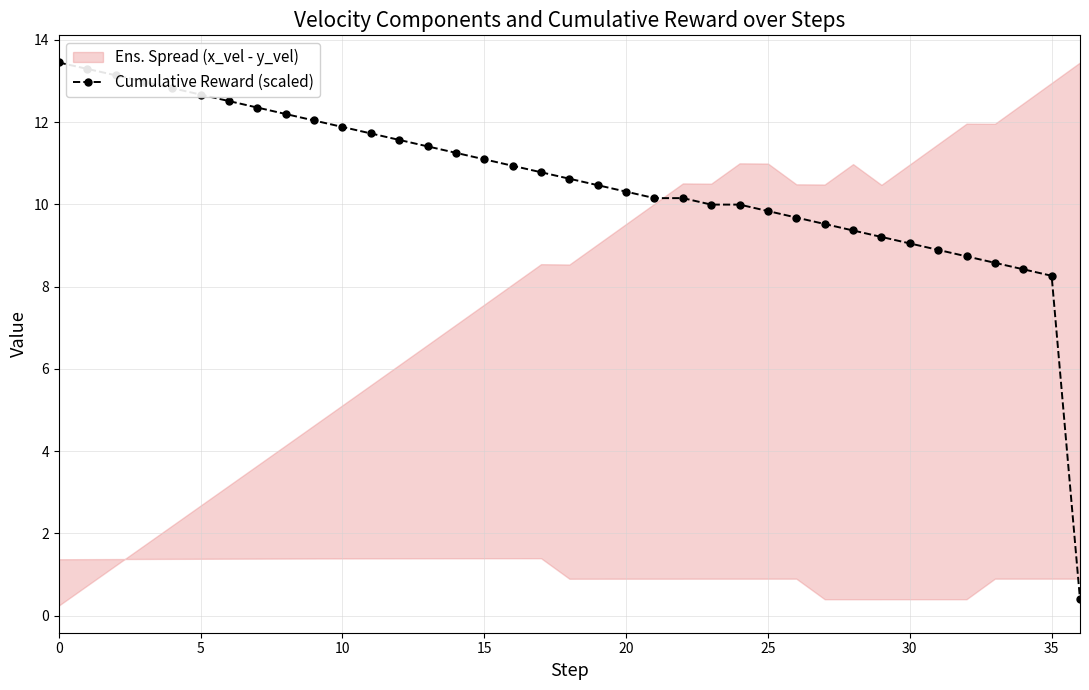

True or false: there are more than 0 points higher than both neighbors.

False